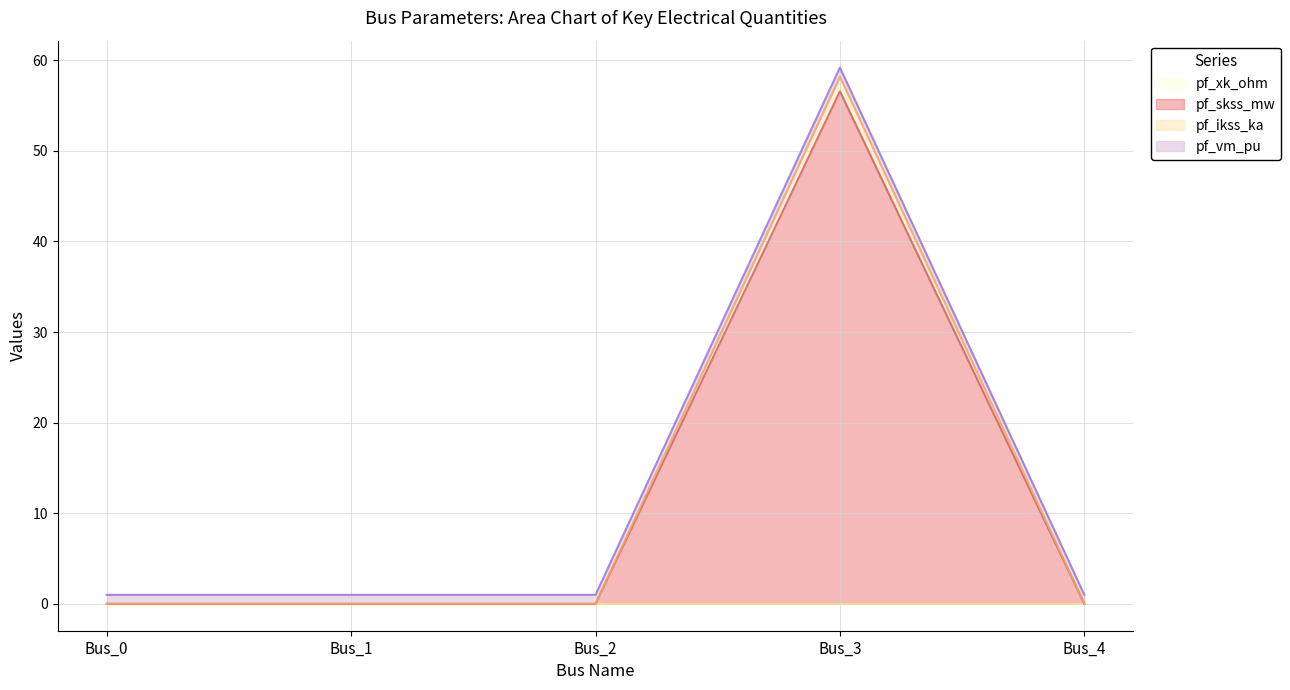

True or false: pf_skss_mw and pf_ikss_ka cross at least once.

False